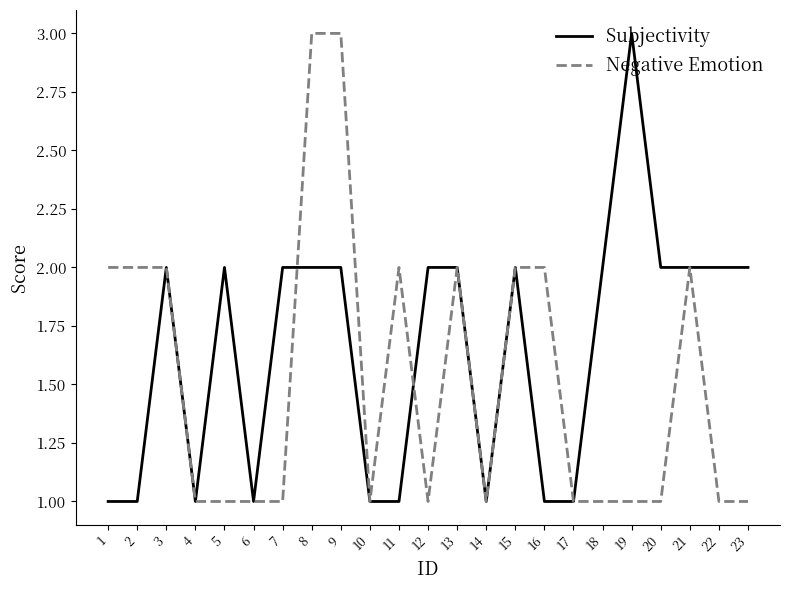

At 5, list the series in order from smallest to largest.

Negative Emotion, Subjectivity